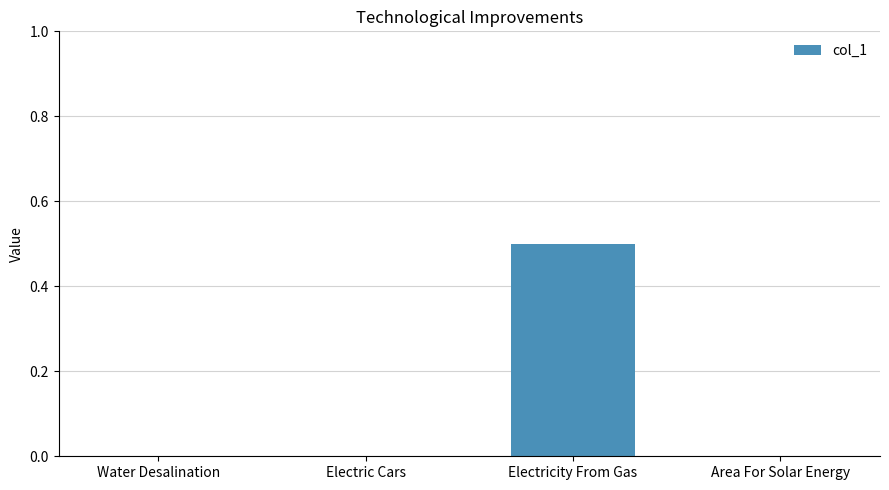

What is the sum of all values?

0.5